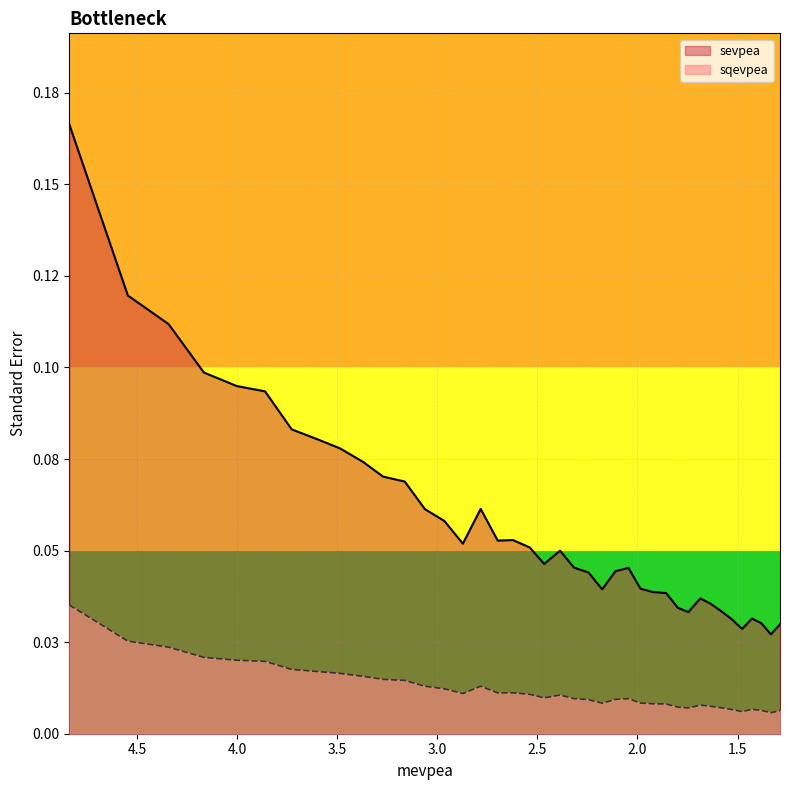

True or false: sqevpea and sevpea intersect in this chart.

False